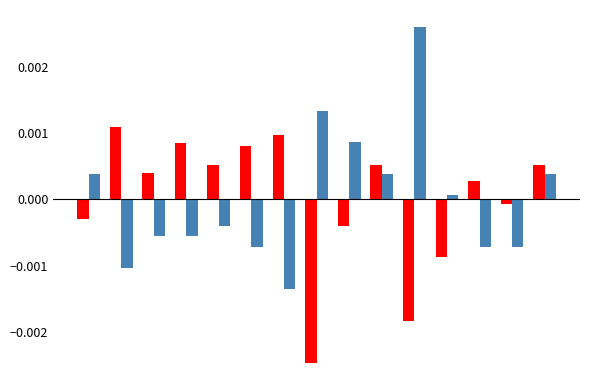

Are the bars horizontal?

No